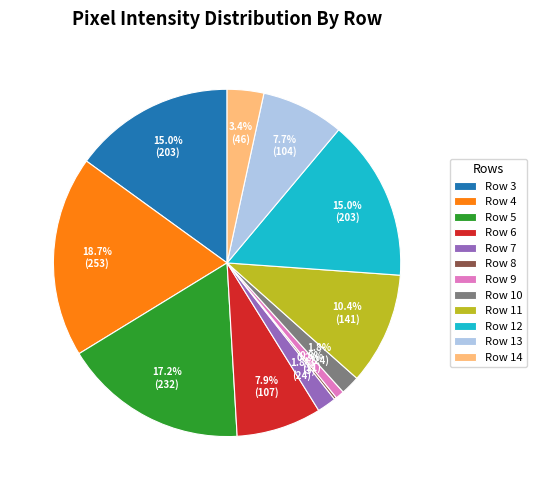

What percentage is NOT represented by Row 14?

96.6%